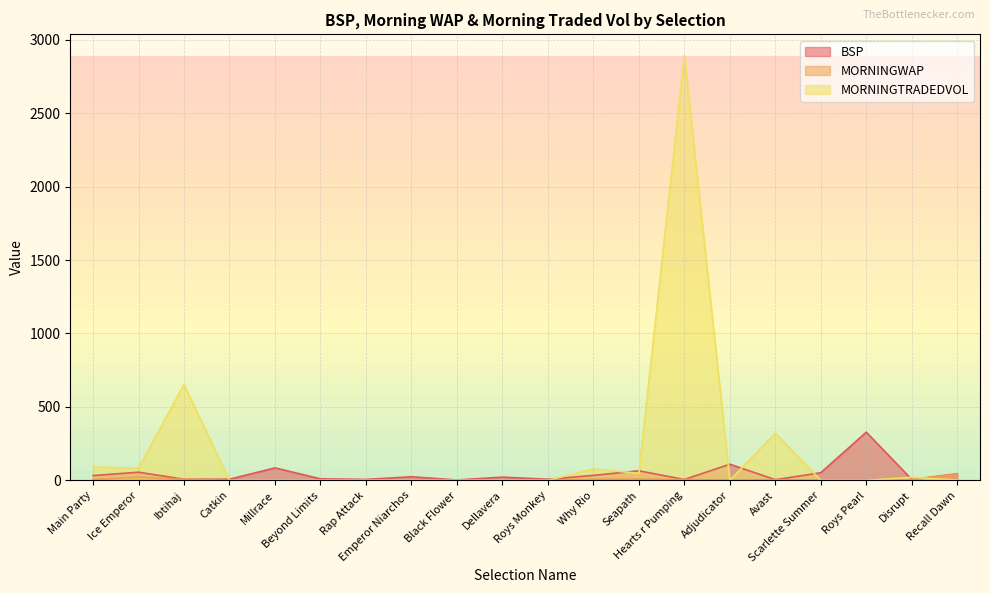

What is the value of the MORNINGWAP point at the 6th from the left?

1.0